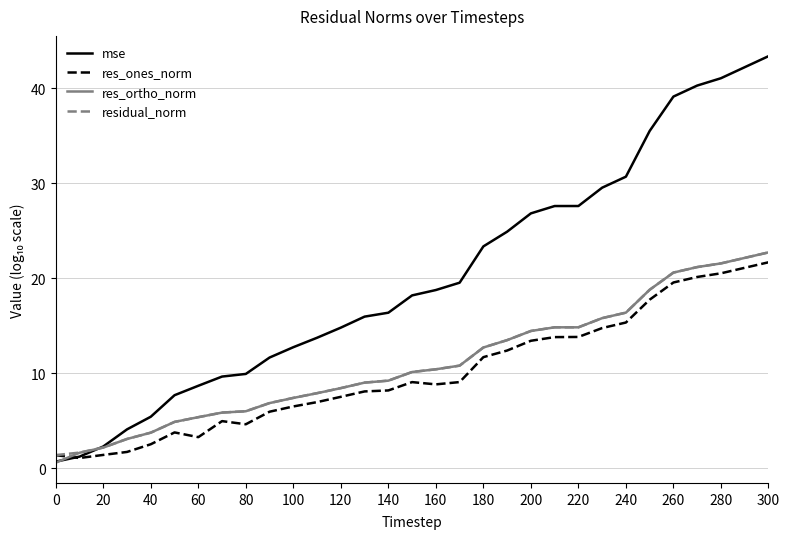

Which series has the widest spread of values?

mse